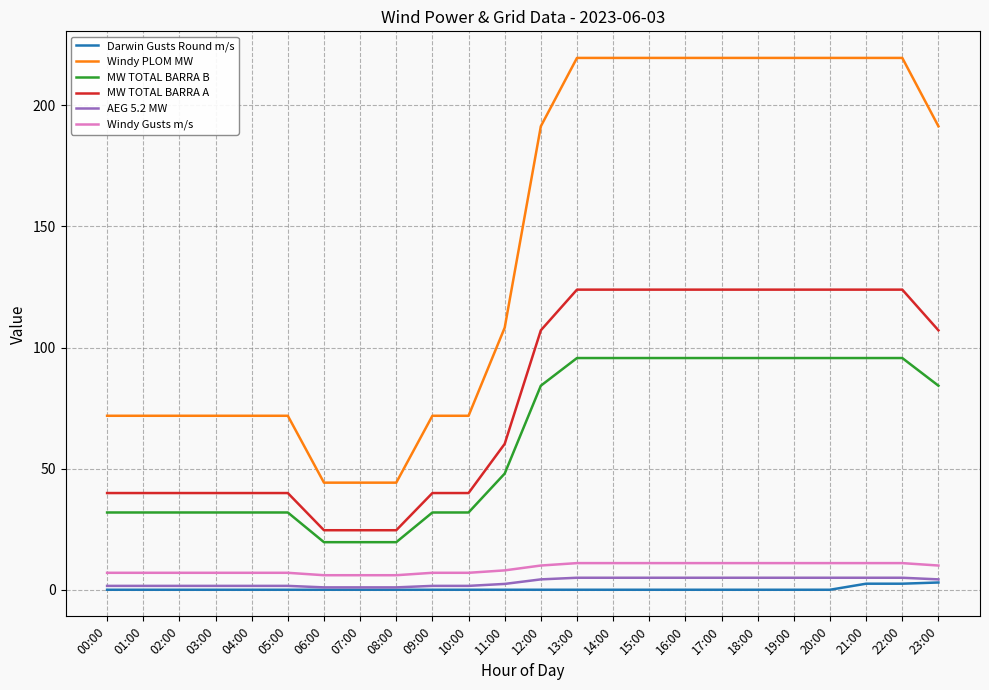

Which series has the largest range (max minus min)?

Windy PLOM MW